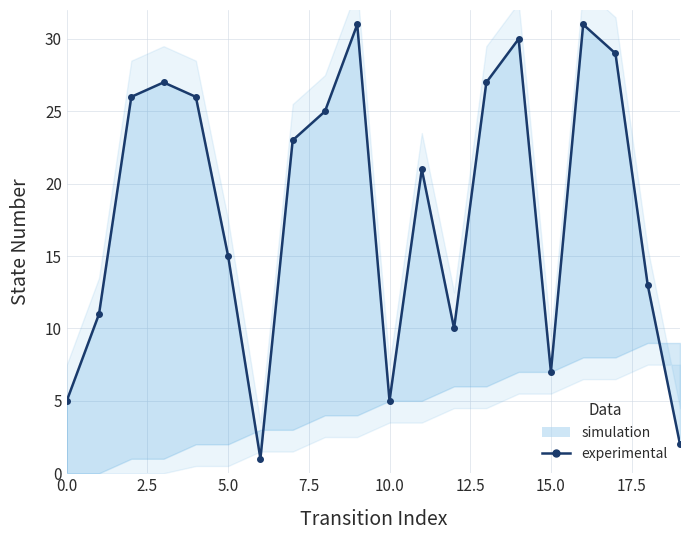

What is the difference between the values at 15 and 17?

22